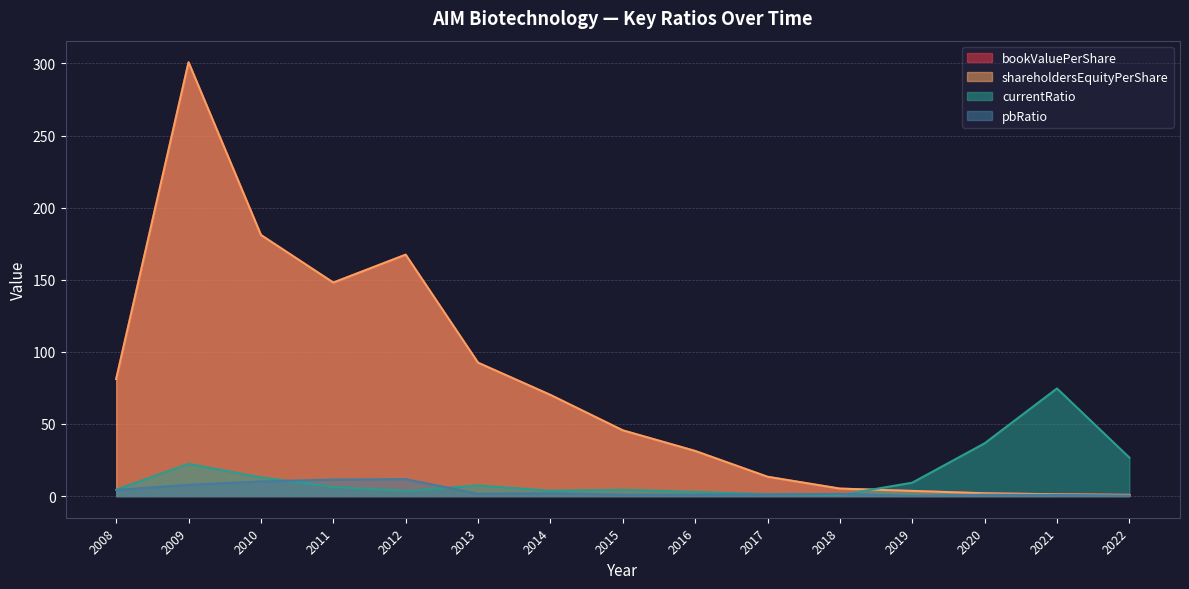

Does the chart display data point markers on the line(s)?

No